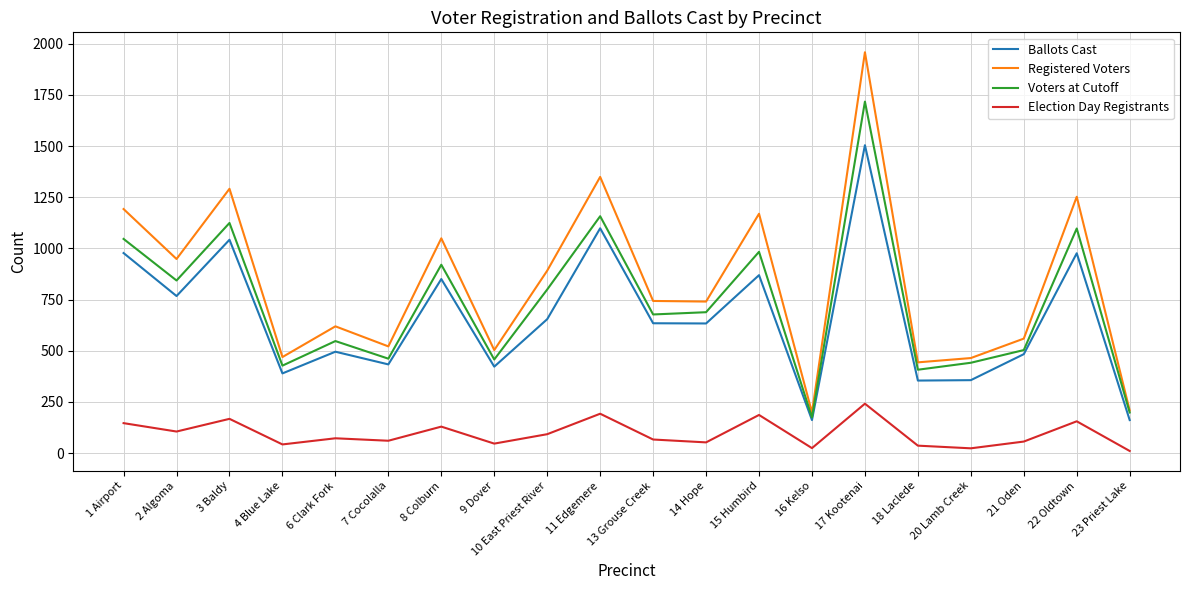

At which category does the chart reach its peak across all series?

17 Kootenai